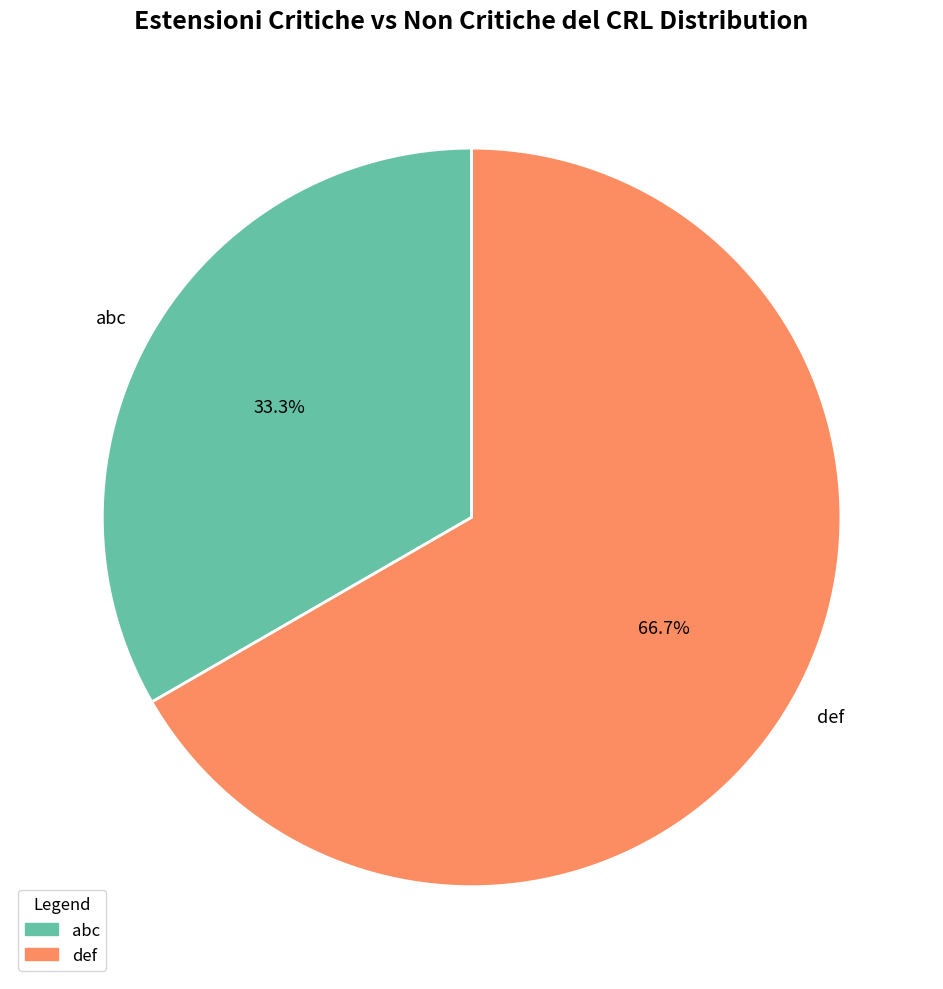

Combined, what portion of the pie is abc and def?

100.0%